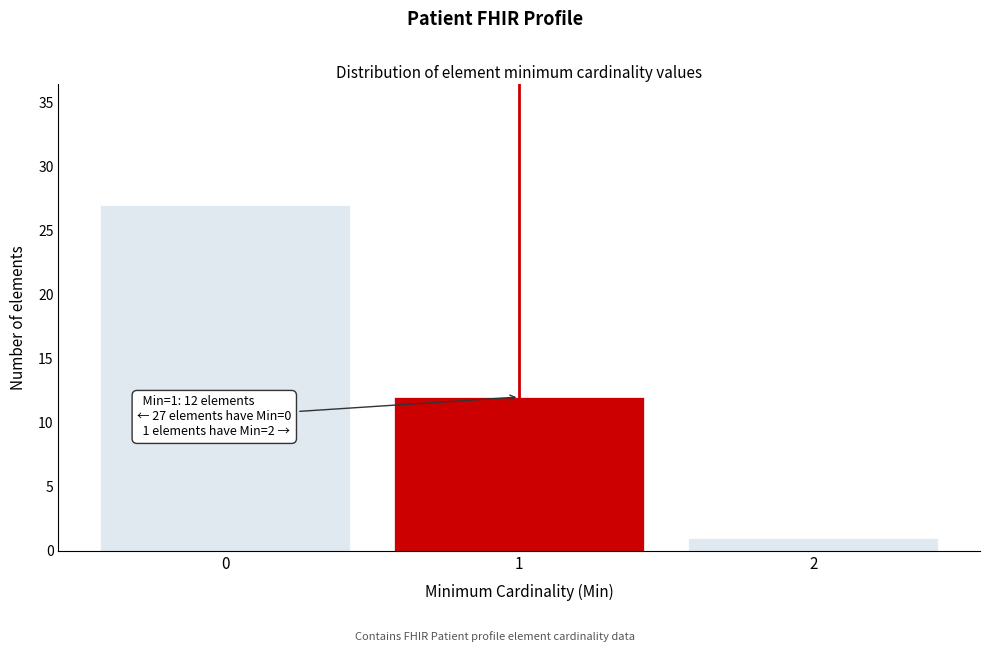

Reading left to right, list all the values displayed in this chart.

0=27	1=12	2=1